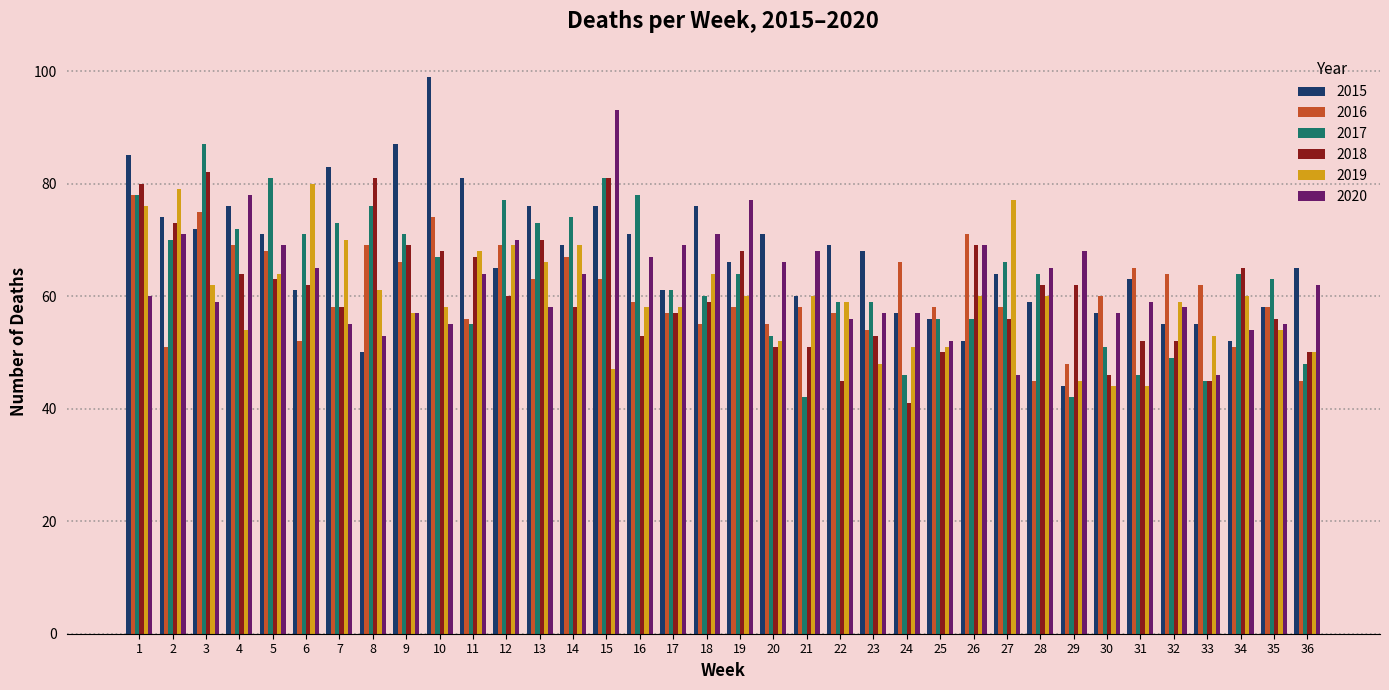

The 2019 series shows 45 at 29. True or false?

True